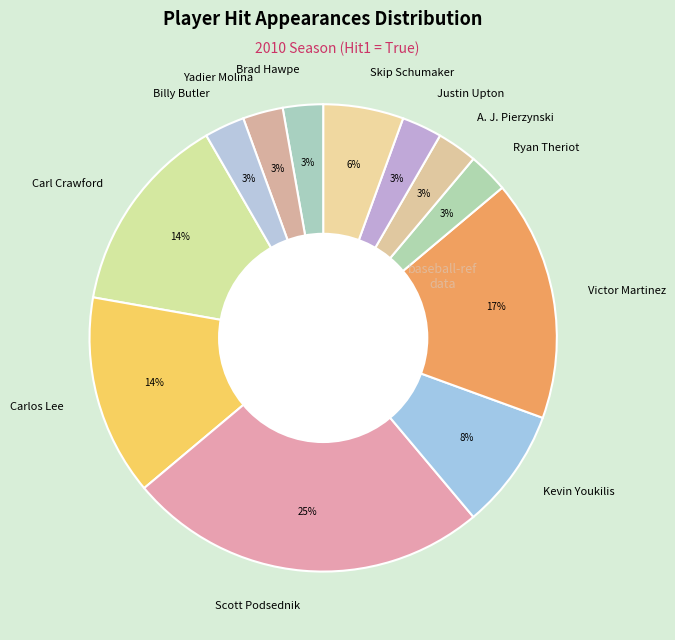

Combined, do Ryan Theriot and Brad Hawpe account for over 50%?

No